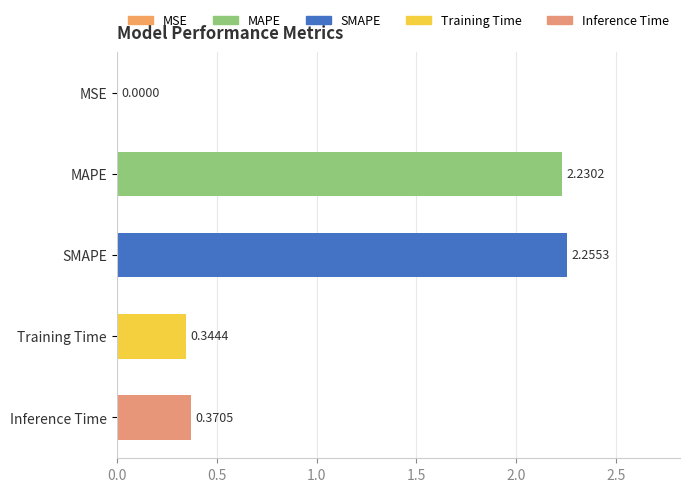

Which category has the highest value across all series?

SMAPE